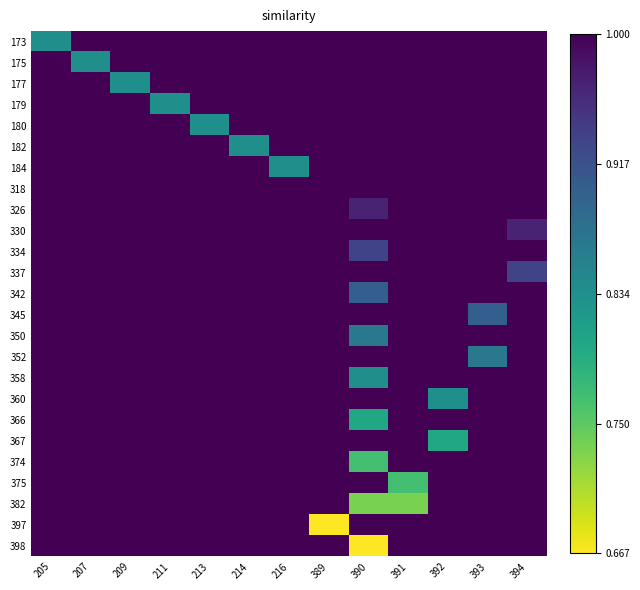

How many categories are shown in the chart?

13